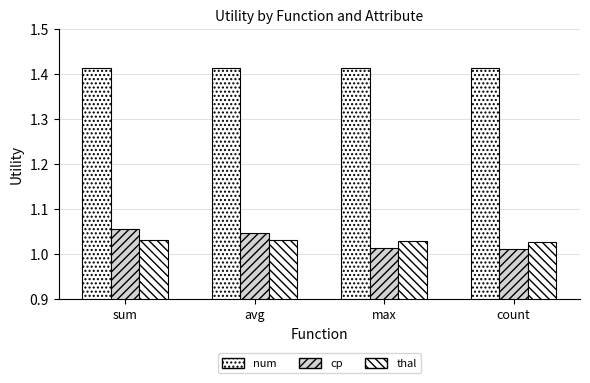

Which category has the lowest value across all series?

count